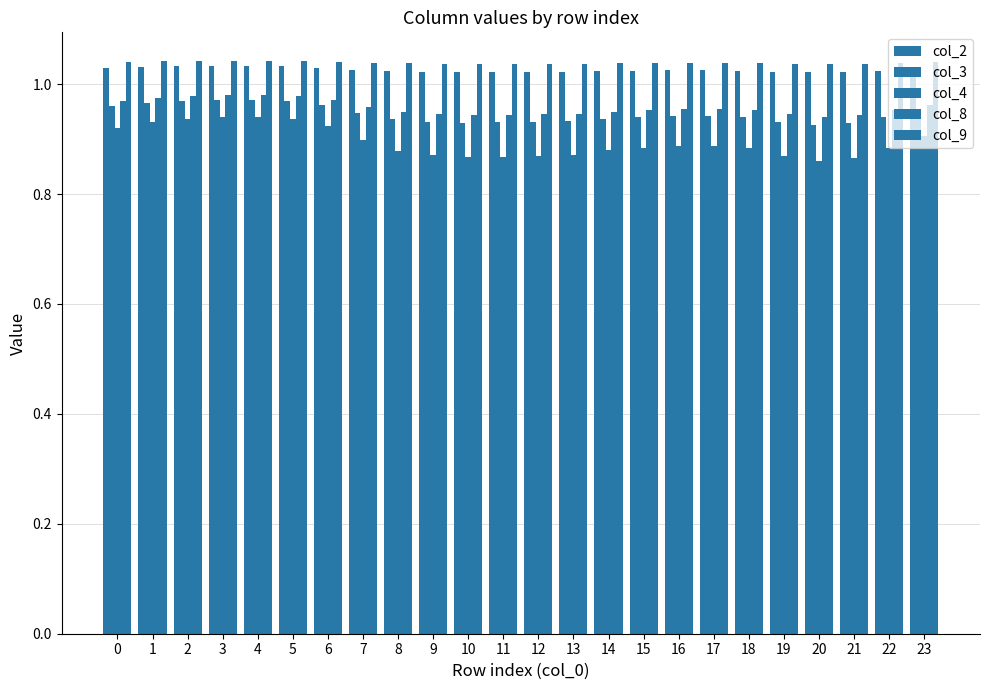

How many categories are shown in the chart?

24